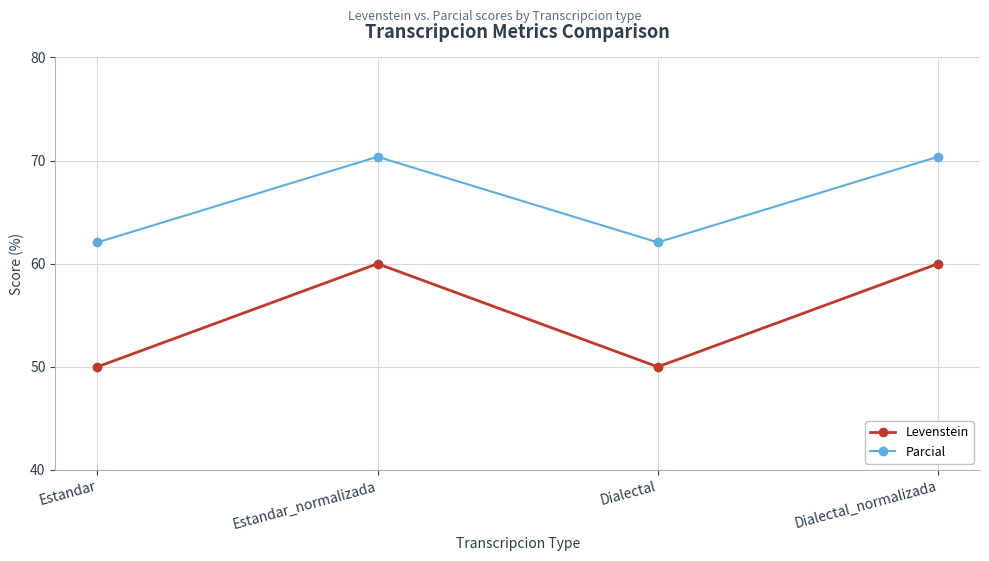

What is the difference between the maximum and minimum values in the Levenstein series?

10.0